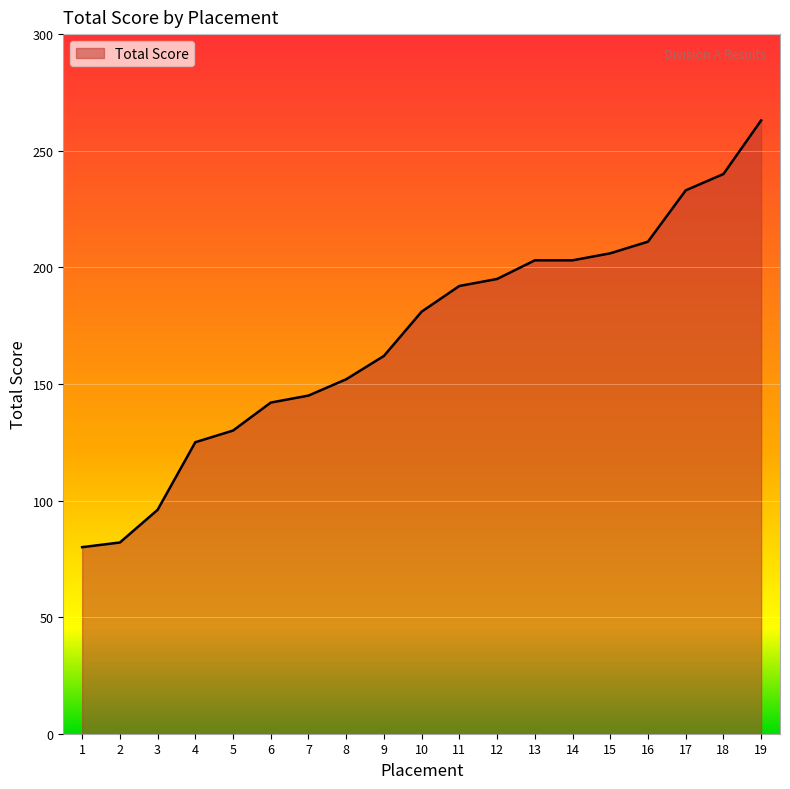

What is the difference between the maximum and minimum values?

183